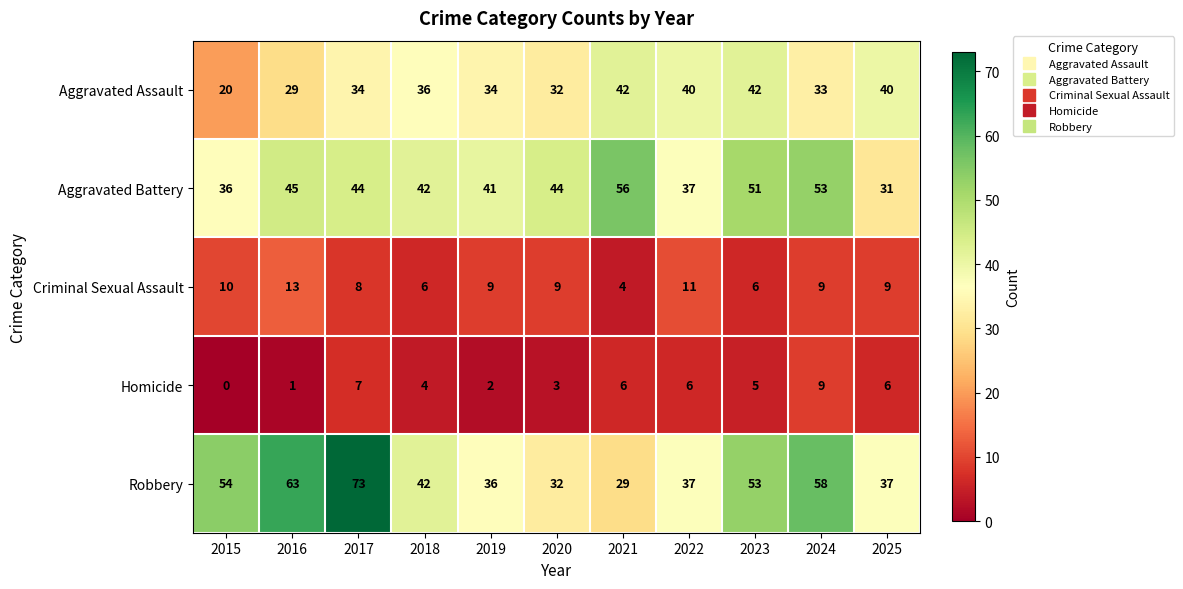

Count the Criminal Sexual Assault values in the range 6 to 10.

8